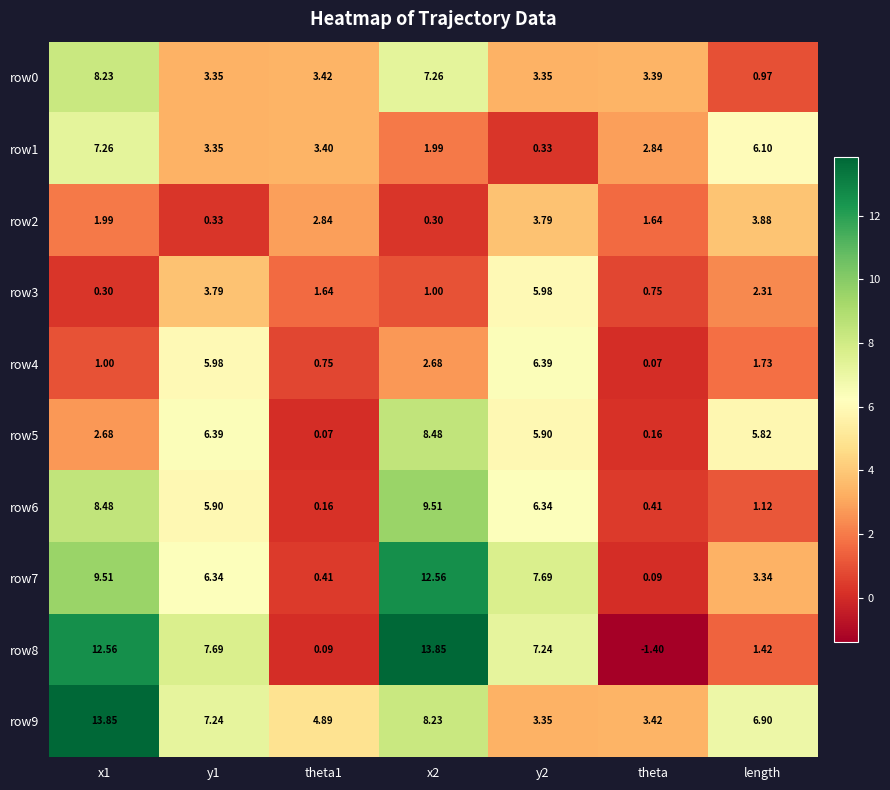

At which label is row1 closest to 3?

theta